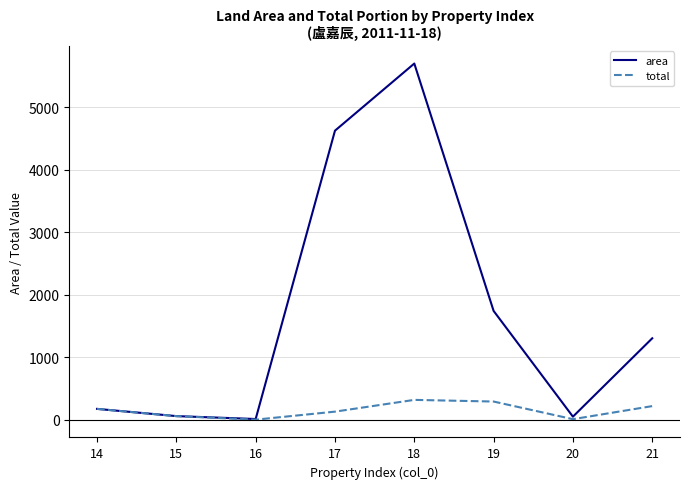

At which label does area reach its peak?

18